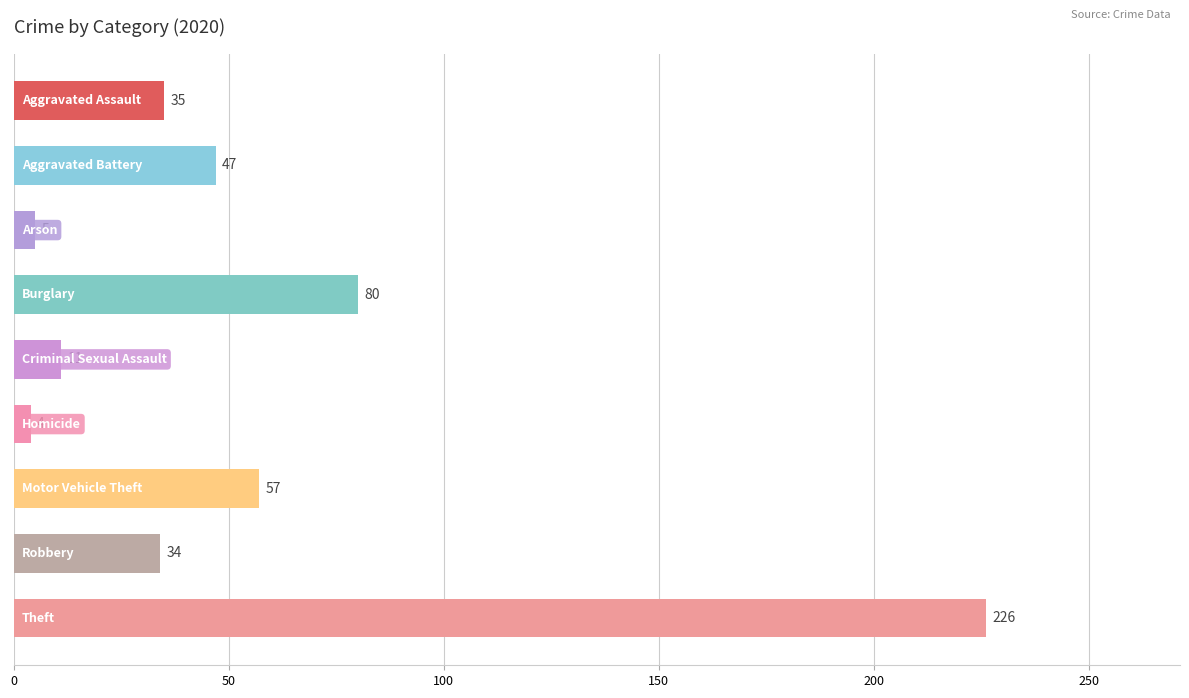

What is the average value?

55